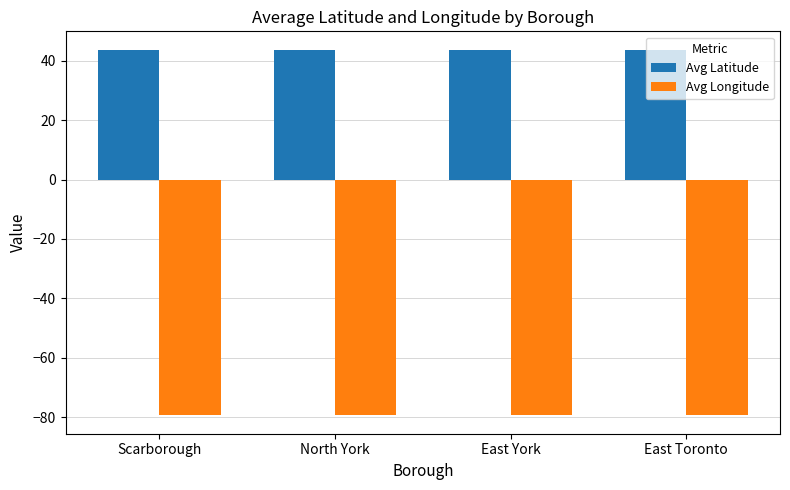

What is the label of the 4th bar from the left?

East Toronto